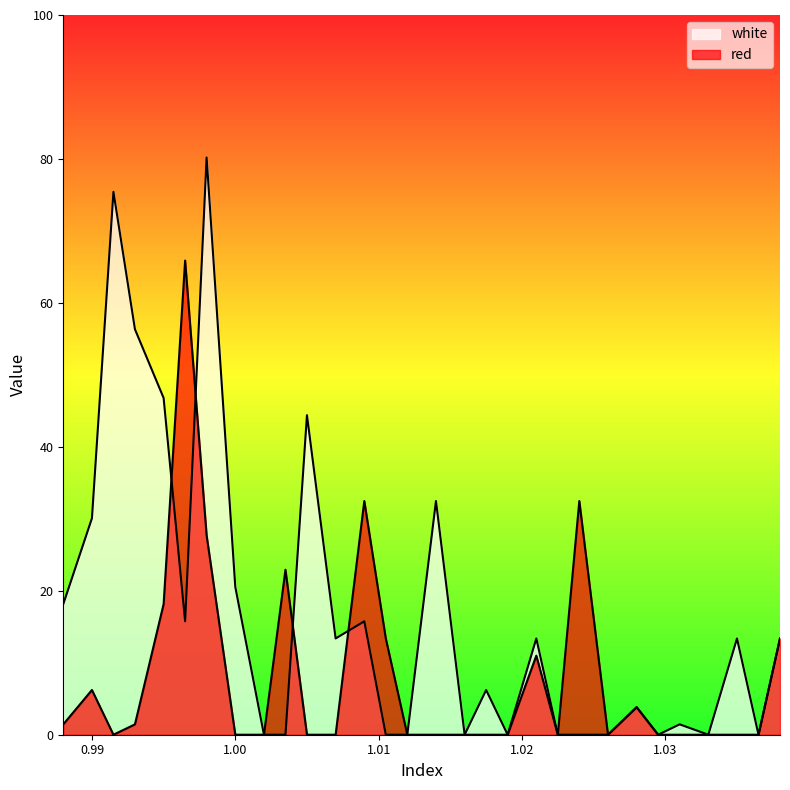

Where is the first local minimum for red?

0.9915